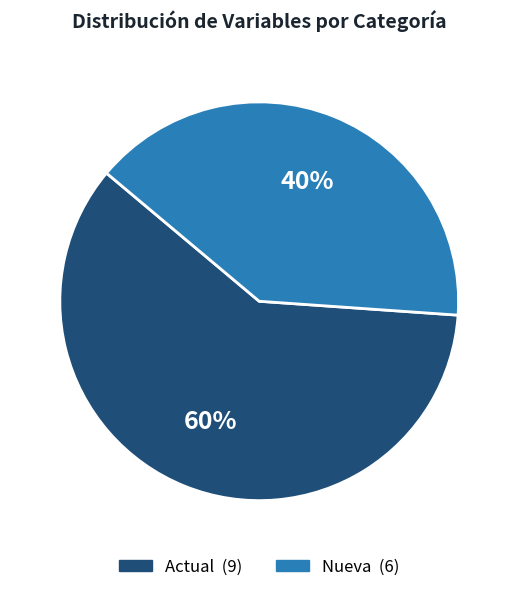

How many slices are in this pie chart?

2